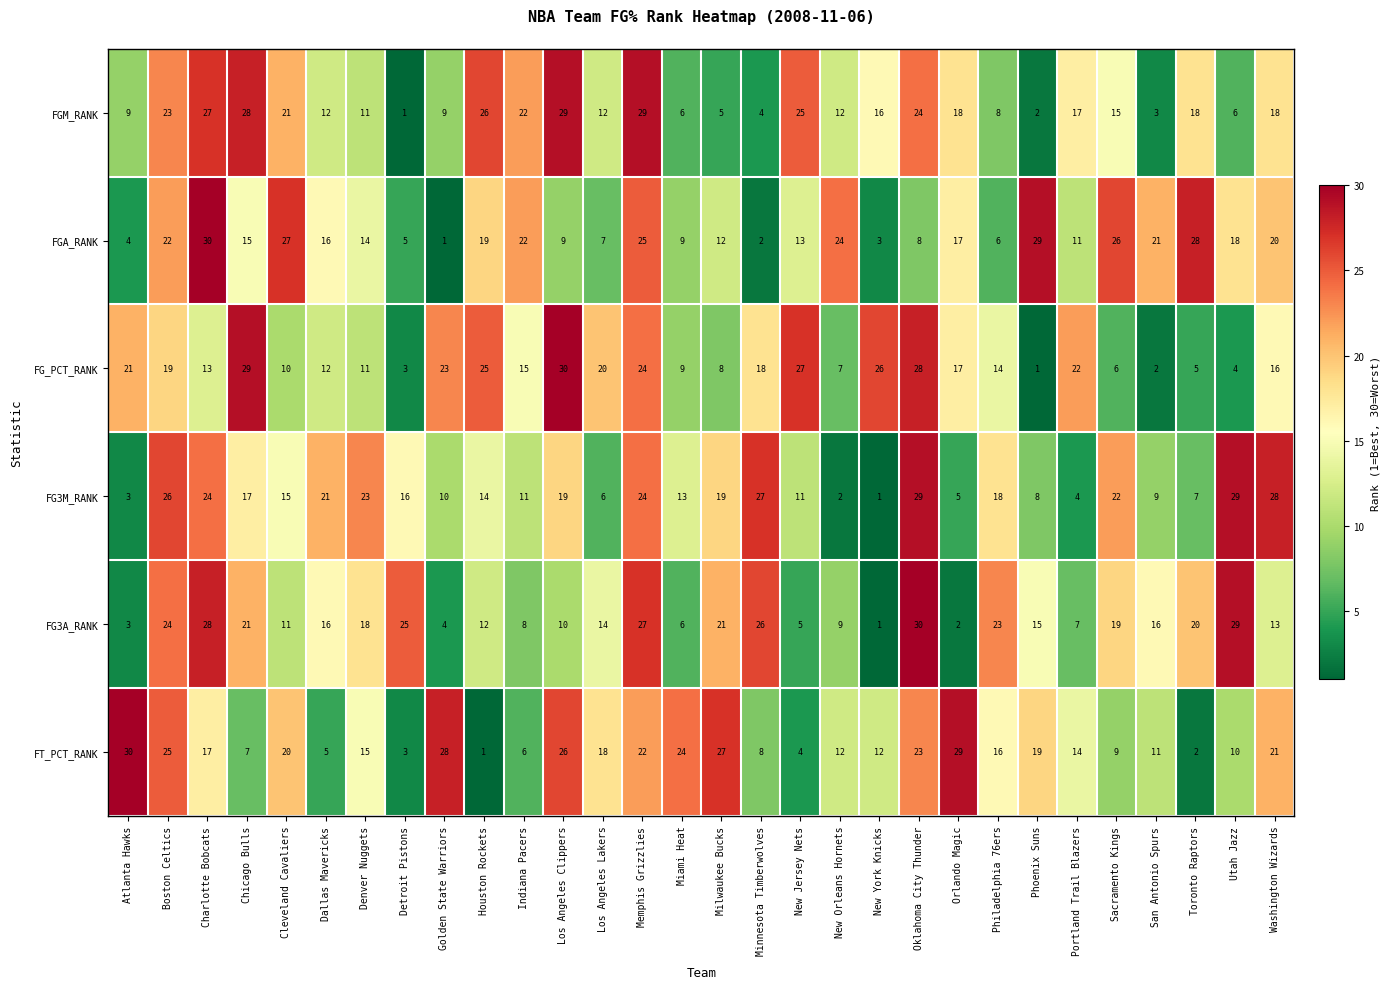

Is the value of FGM_RANK at Charlotte Bobcats greater than the value of FG3M_RANK at Milwaukee Bucks?

Yes